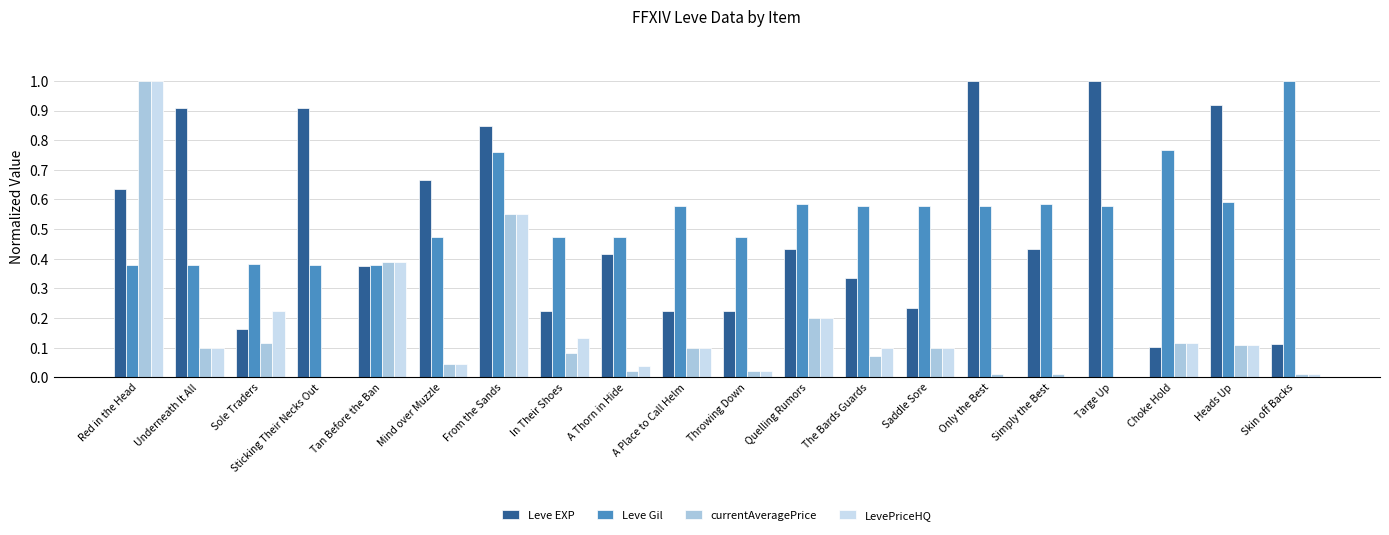

True or false: LevePriceHQ has a value of 0.1 at The Bards Guards.

True